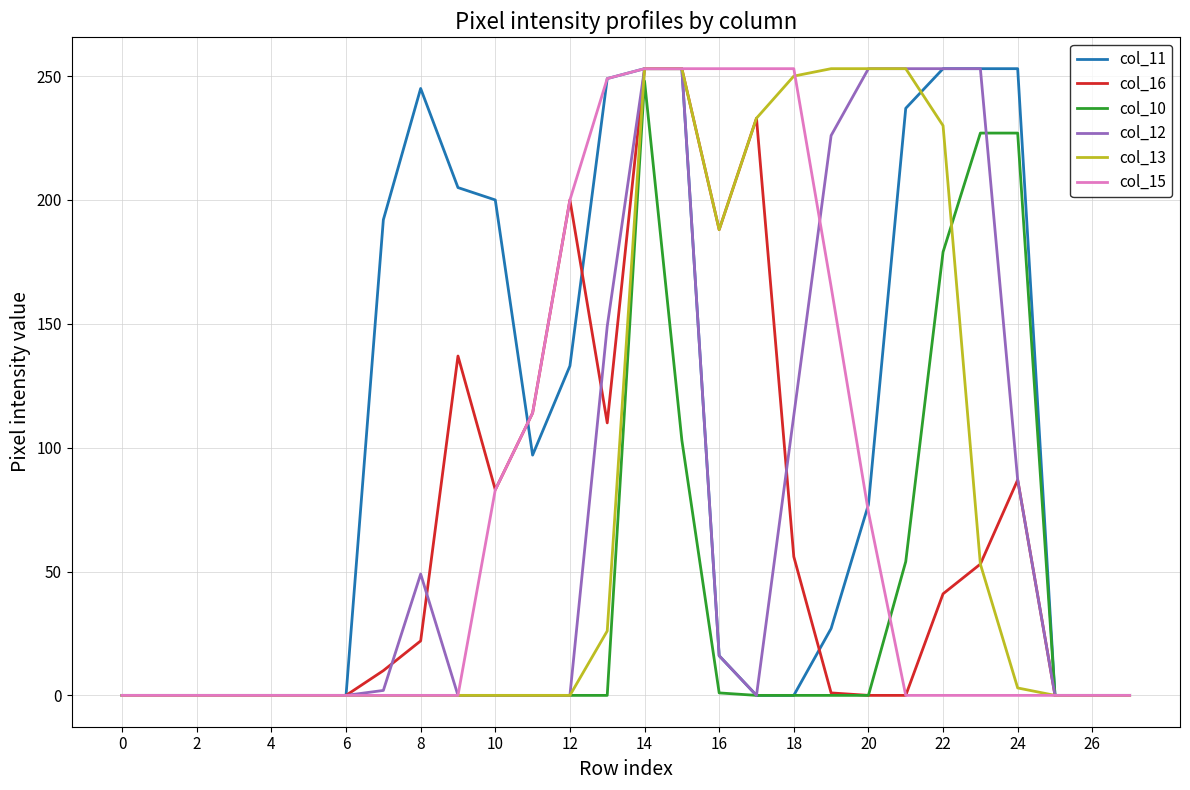

How many categories are shown in the chart?

28